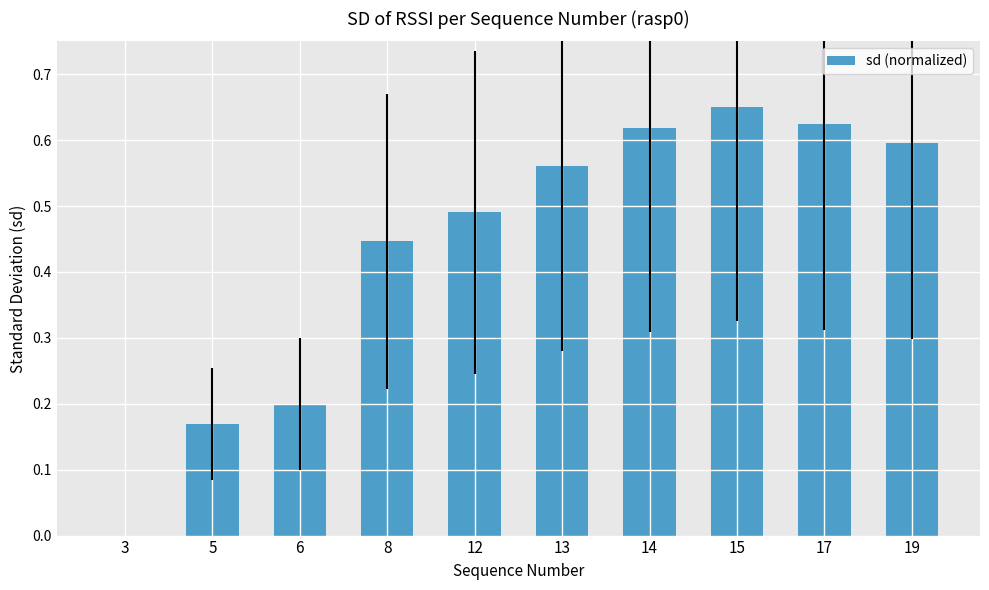

The value at 17 is 0.2. True or false?

False